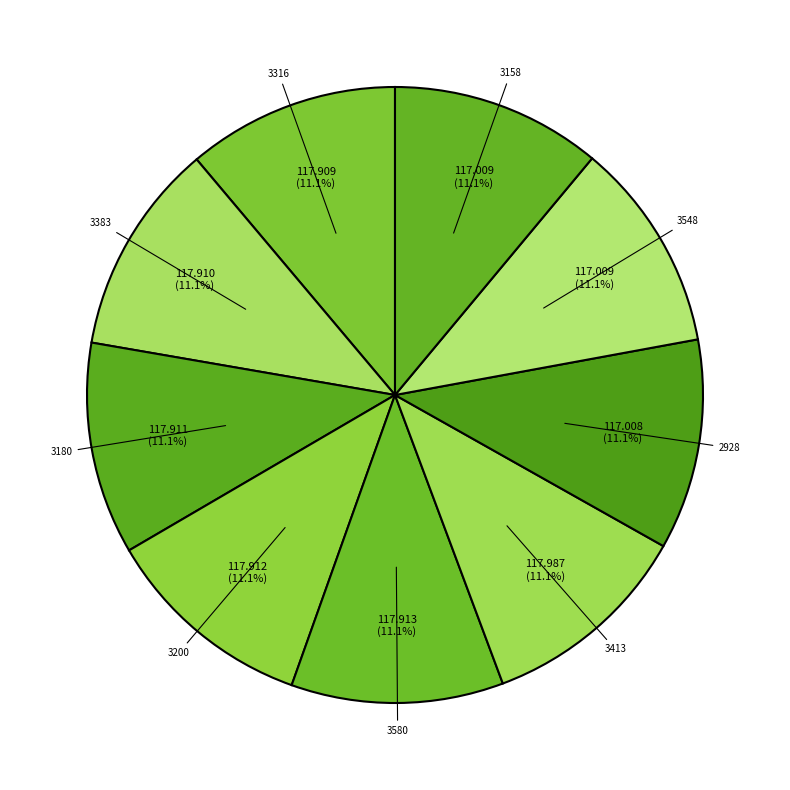

How much of the chart is everything except 3316?

88.9%